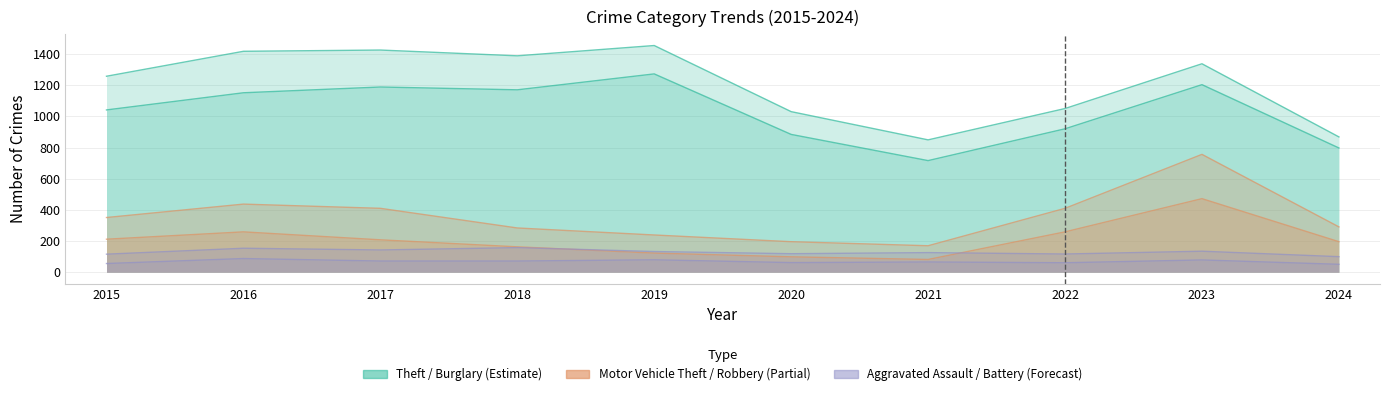

What is the sum of all Theft values?

10342